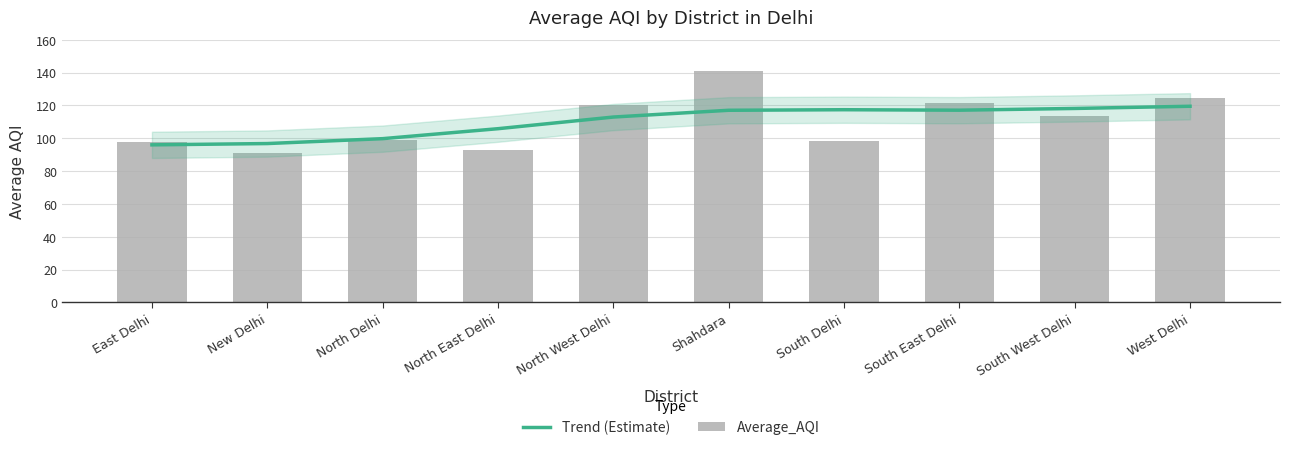

Reading left to right, what are all the values shown in this chart?

Trend (Estimate): East Delhi=96.0	New Delhi=96.8	North Delhi=99.8	North East Delhi=105.9	North West Delhi=113.0	Shahdara=117.1	South Delhi=117.4	South East Delhi=117.1	South West Delhi=118.2	West Delhi=119.5
Average_AQI: East Delhi=98.0	New Delhi=91.2	North Delhi=99.2	North East Delhi=93.0	North West Delhi=120.5	Shahdara=140.7	South Delhi=98.6	South East Delhi=121.6	South West Delhi=113.5	West Delhi=124.5